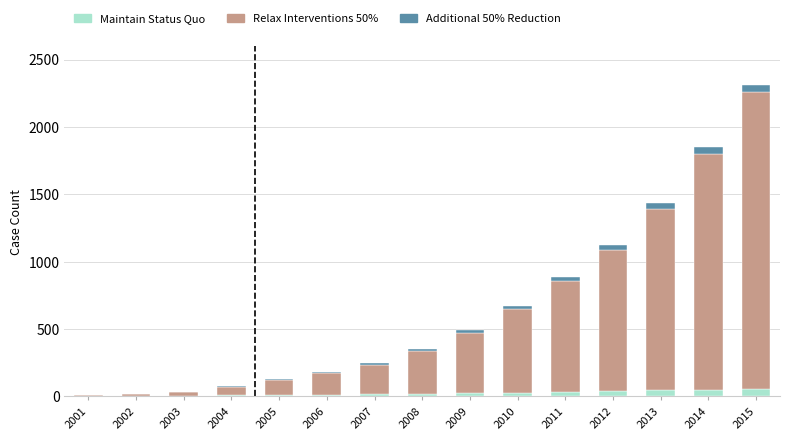

Is it true that Maintain Status Quo equals 33 at 2011?

True